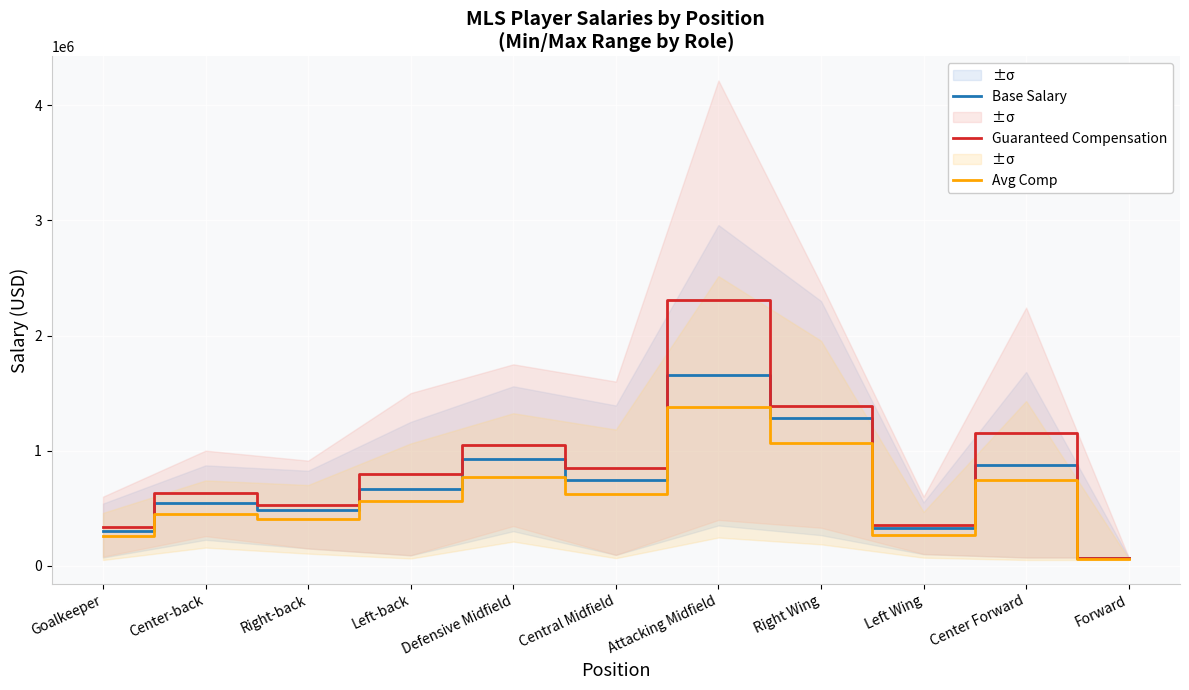

True or false: Avg Comp and Base Salary cross at least once.

False